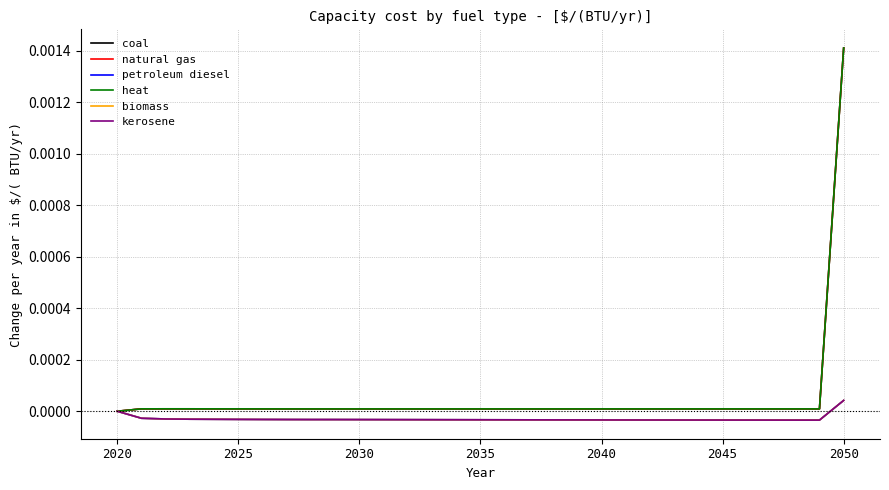

Is this an area chart (filled region under the line)?

No